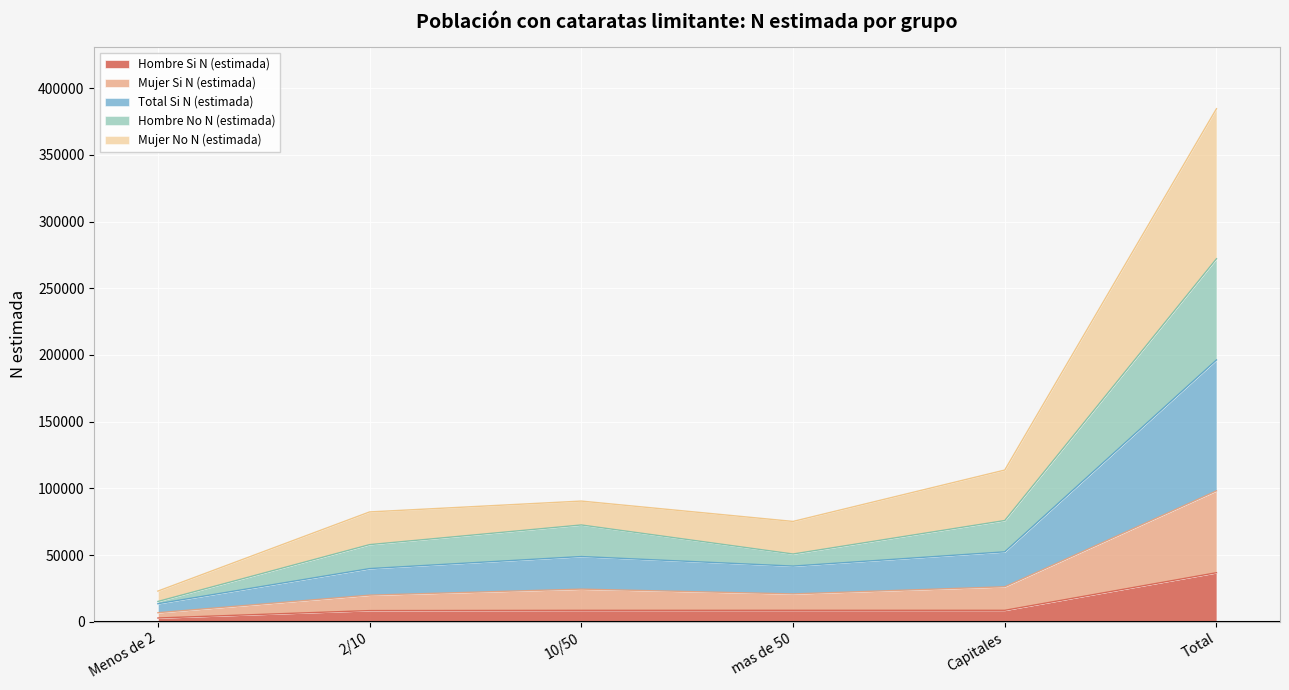

How many categories are shown in the chart?

6